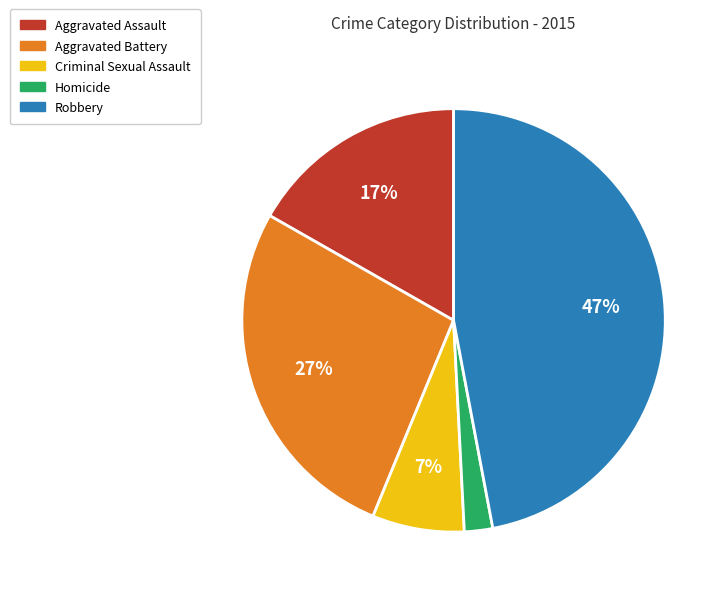

Which has a higher value, Homicide or Aggravated Assault?

Aggravated Assault